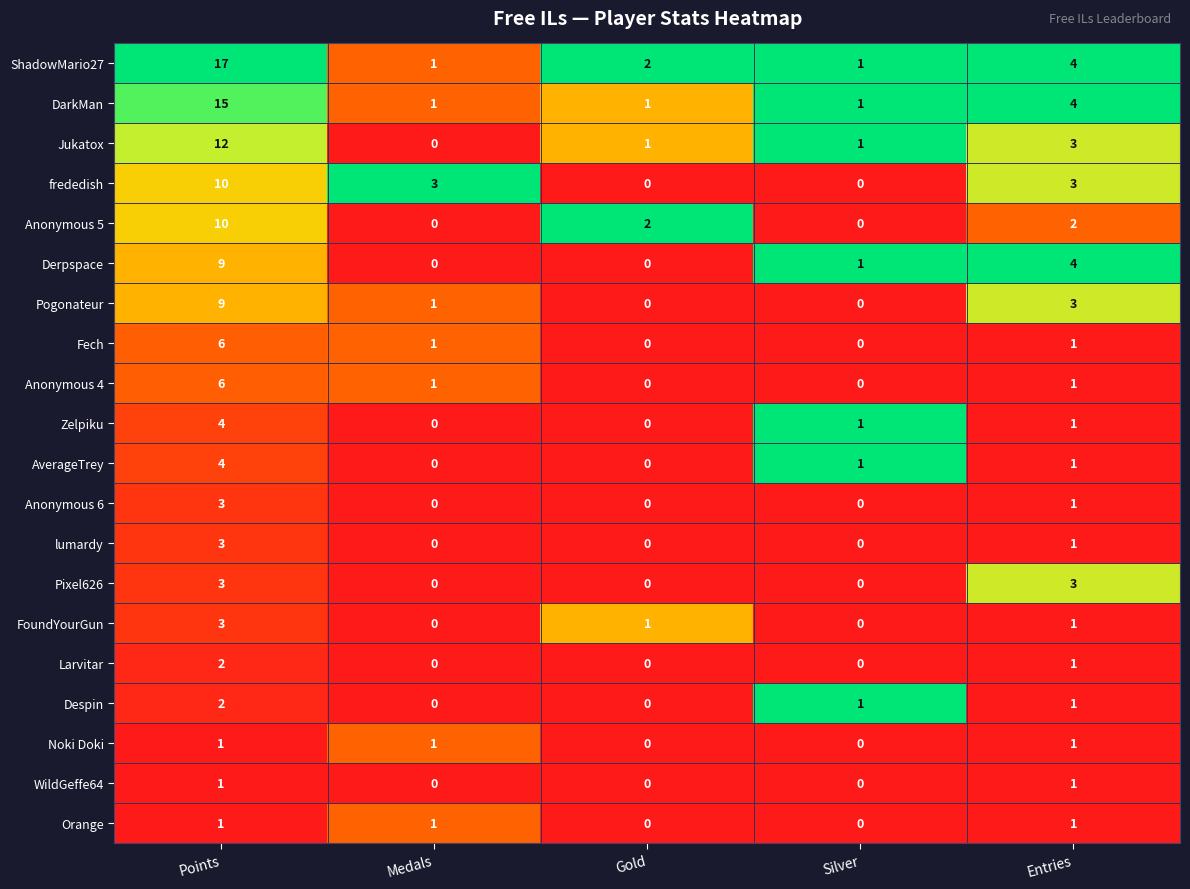

Which series changed the most between Gold and Silver?

Anonymous 5